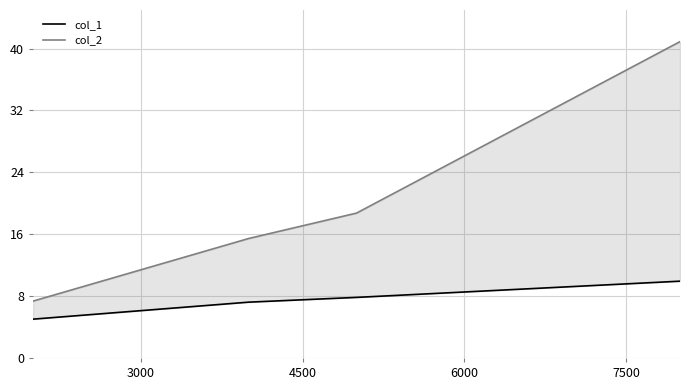

The col_1 series shows 12.7 at 4500. True or false?

False